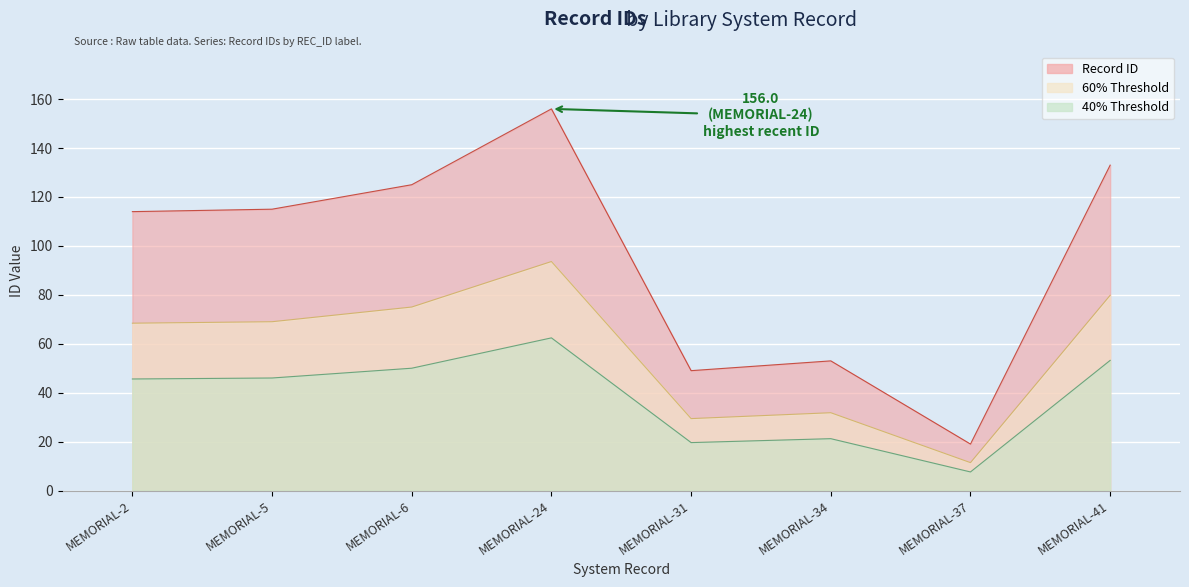

List the labels in order of value, smallest first.

MEMORIAL-37, MEMORIAL-31, MEMORIAL-34, MEMORIAL-2, MEMORIAL-5, MEMORIAL-6, MEMORIAL-41, MEMORIAL-24